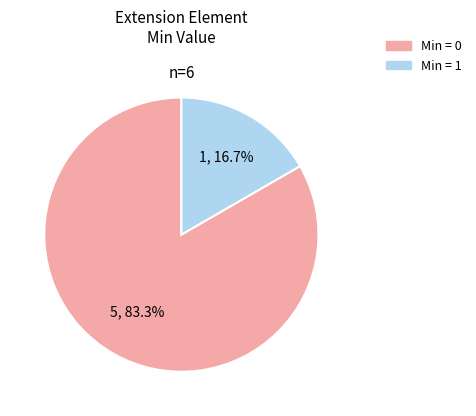

Rank the categories by value from lowest to highest.

Min = 1, Min = 0